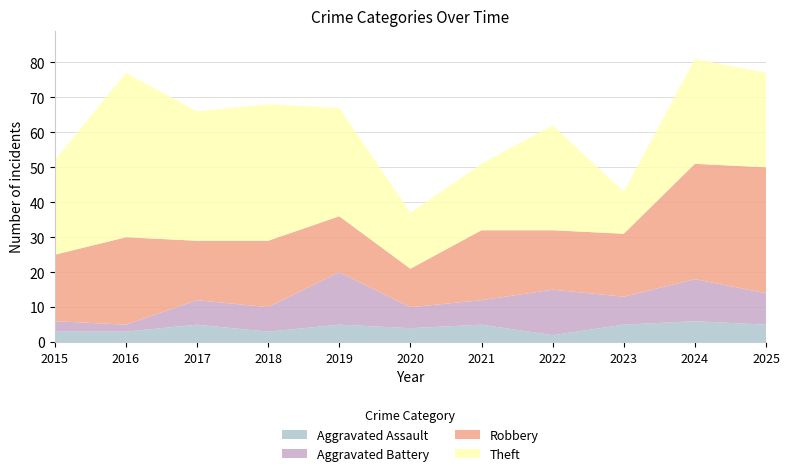

Reading left to right, list all the values displayed in this chart.

Aggravated Assault: 3	3	5	3	5	4	5	2	5	6	5
Aggravated Battery: 3	2	7	7	15	6	7	13	8	12	9
Robbery: 19	25	17	19	16	11	20	17	18	33	36
Theft: 27	47	37	39	31	16	19	30	12	30	27